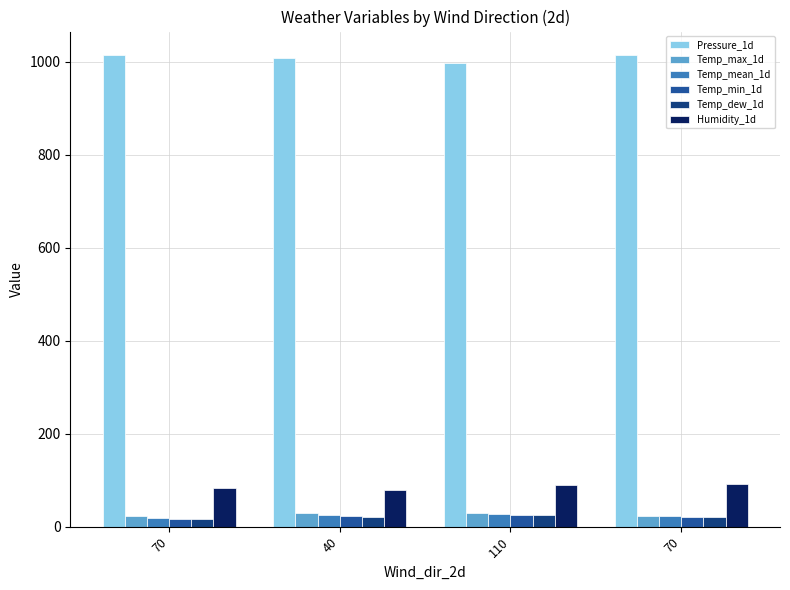

Where is Pressure_1d nearest to the value 1005?

40